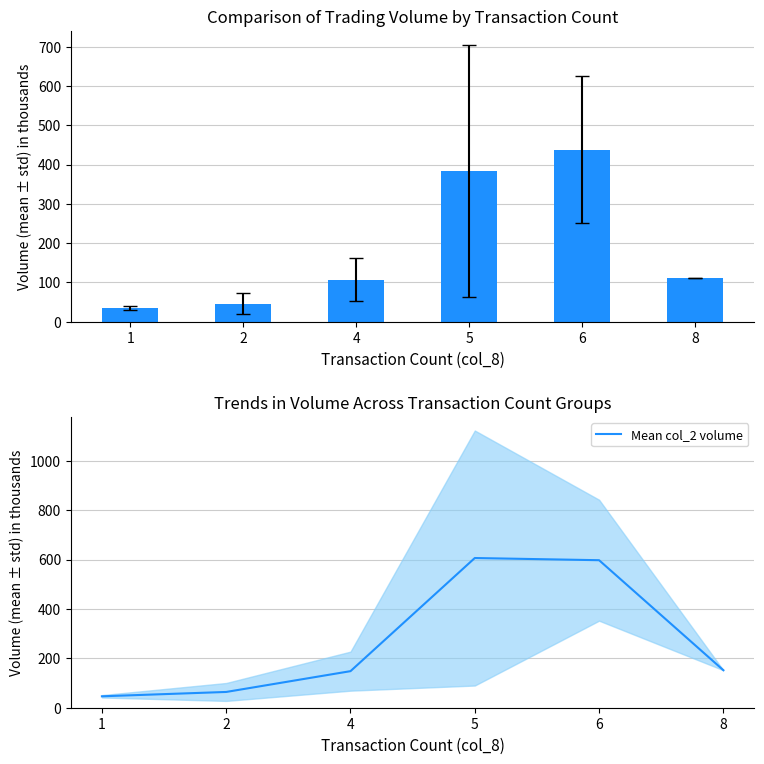

What is the minimum value for Mean col_2 volume?

46.2